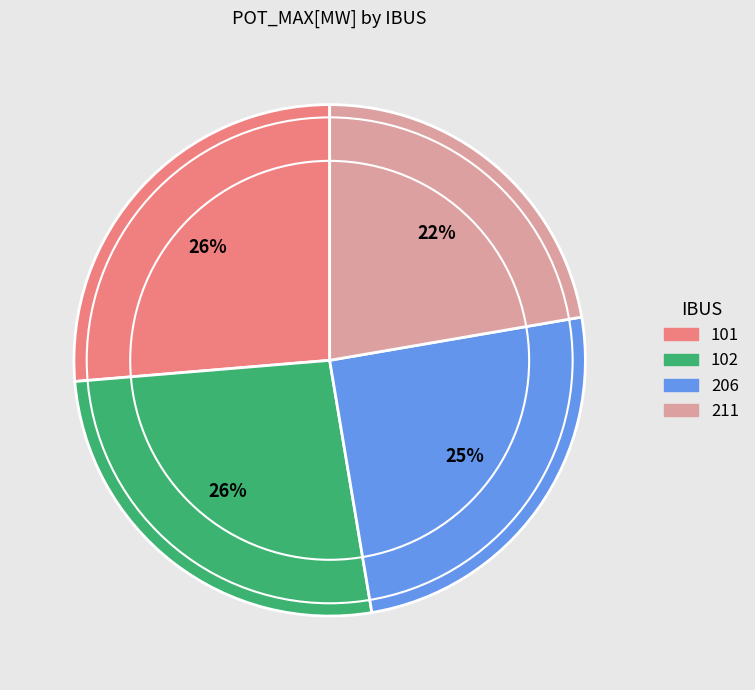

Is 102 the majority of the pie?

No